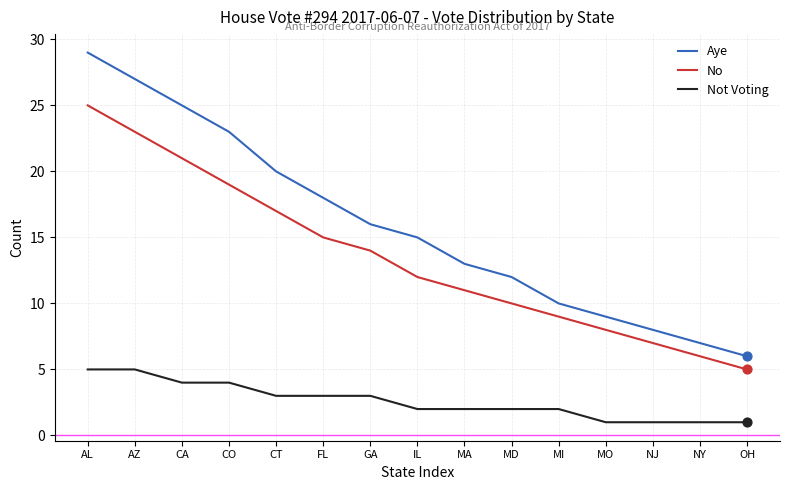

Is the value of Not Voting at AL greater than the value of Aye at MI?

No